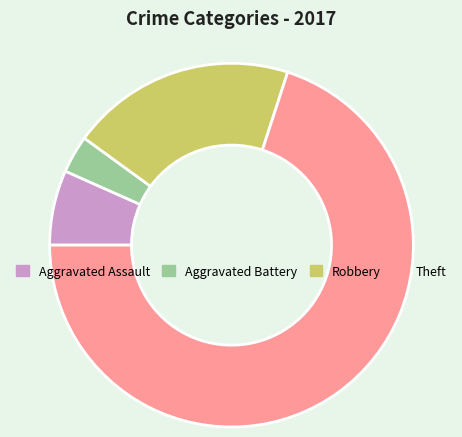

Between Robbery and Aggravated Assault, which is larger?

Robbery